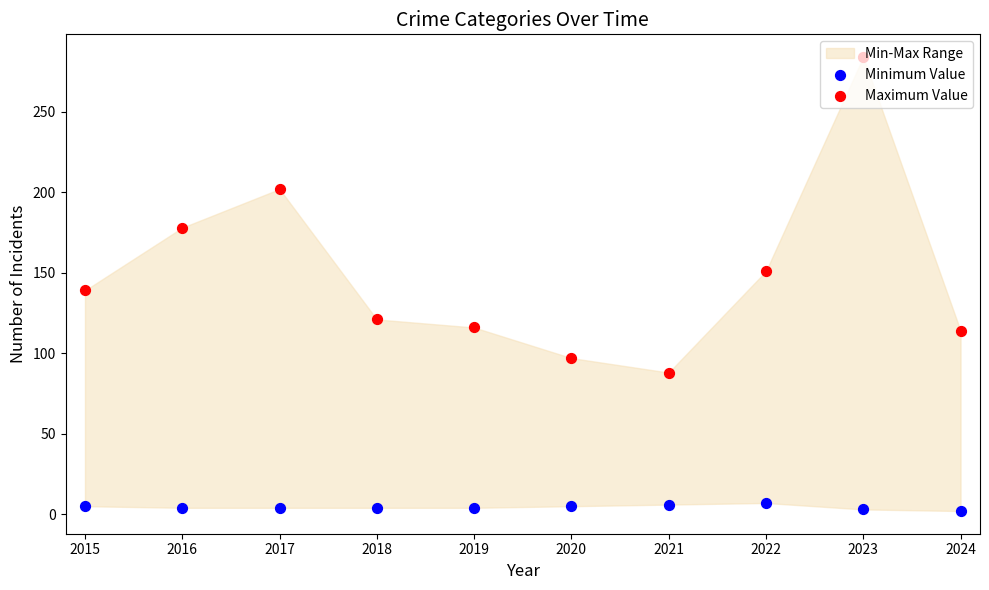

Which series contains the lowest Y value?

Minimum Value